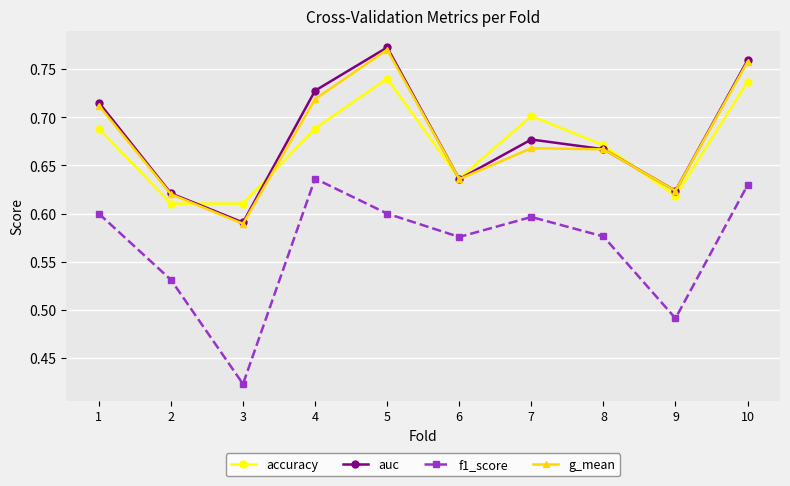

Where is auc nearest to the value 0?

3